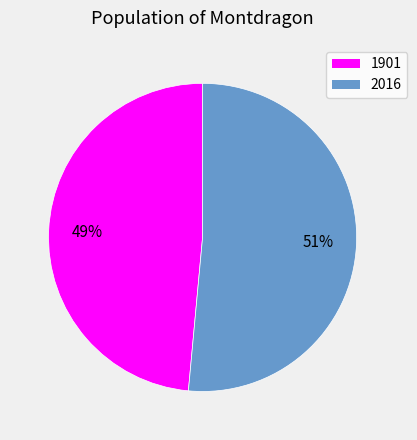

What is the largest slice in the pie chart?

2016